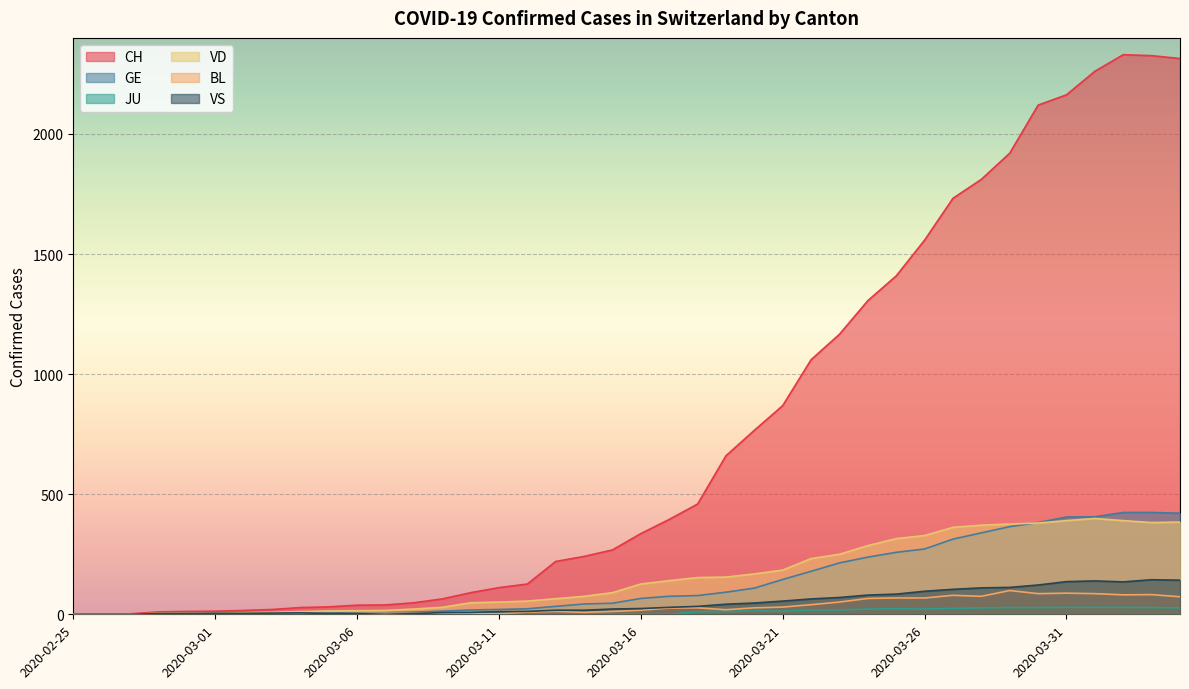

What are all the series names shown in the legend?

CH, GE, JU, VD, BL, VS